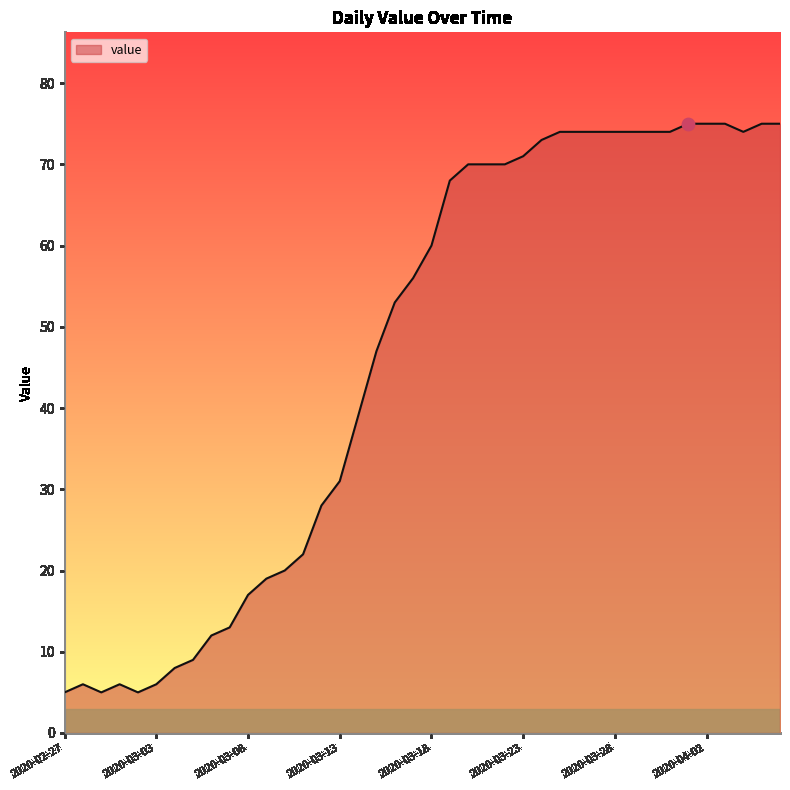

What is the difference between the maximum and minimum values?

70